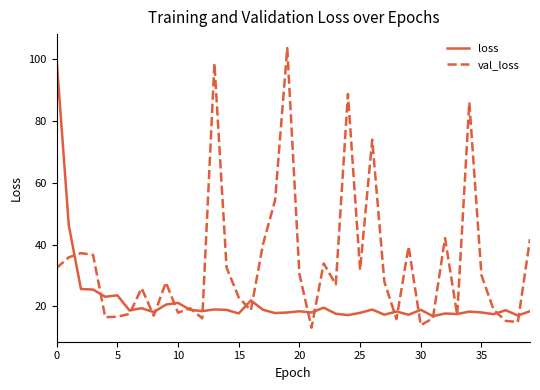

What is the greatest value displayed?

103.5